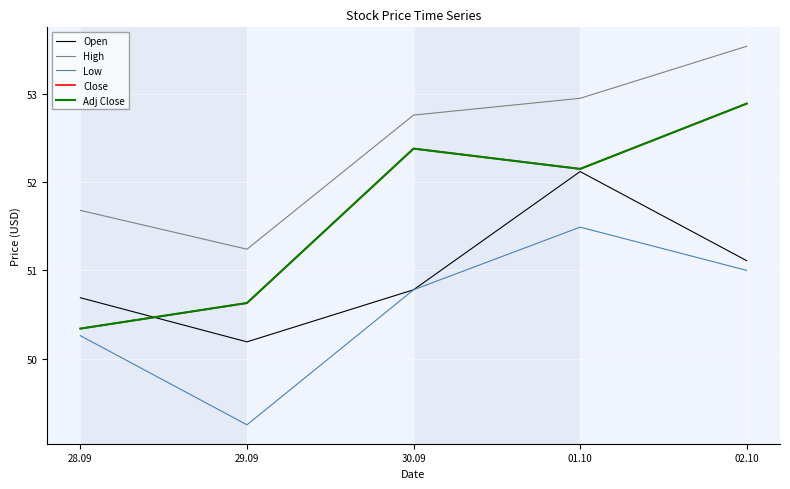

What is the difference between the highest and lowest values at 30.09?

2.0